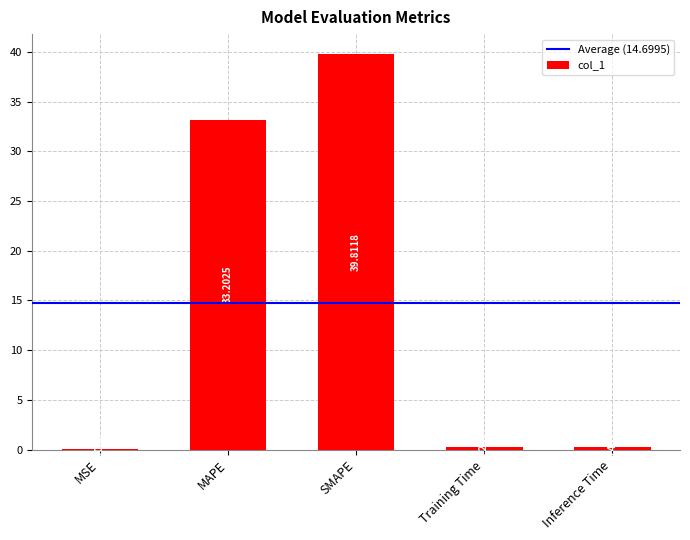

What is the sum of all values?

73.5